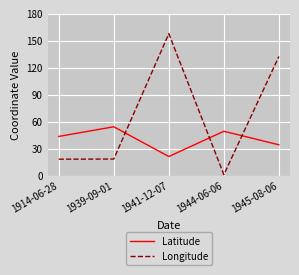

What is the total value across all series at 1945-08-06?

166.5